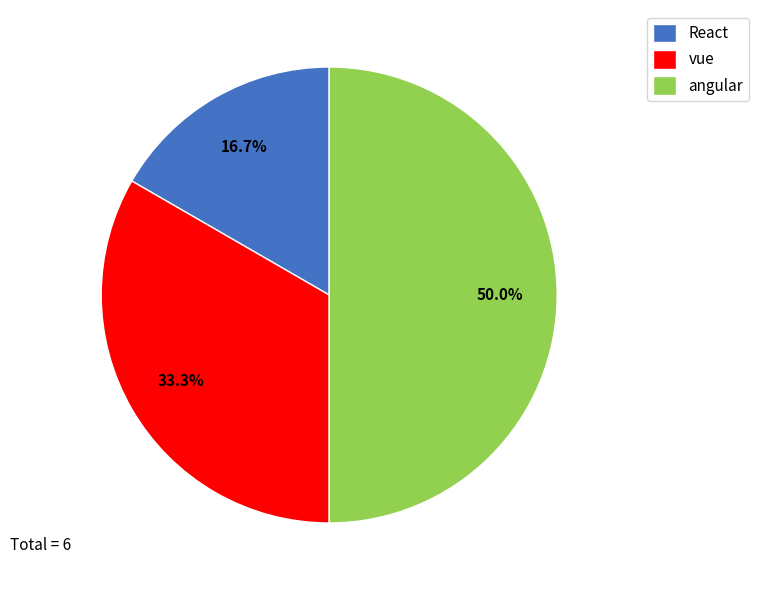

Approximately how many times larger is the value at angular compared to React?

3.0